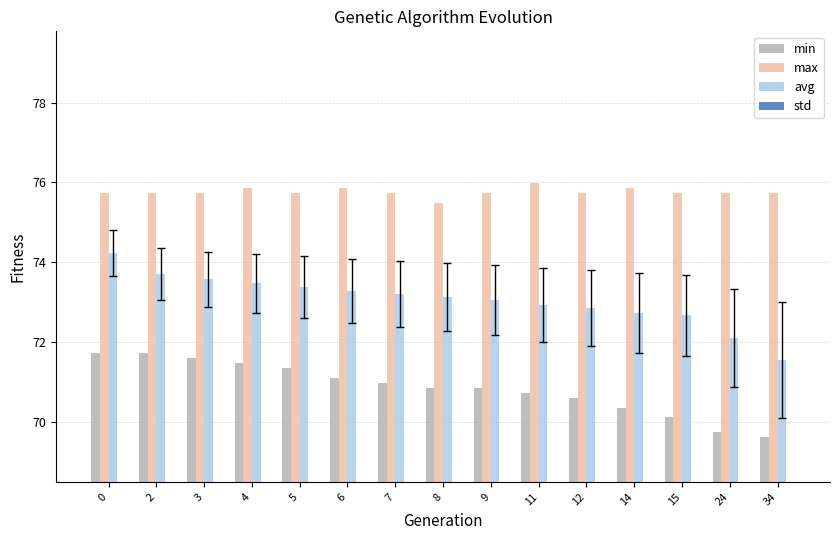

What is the difference between the maximum and minimum values in the avg series?

2.7